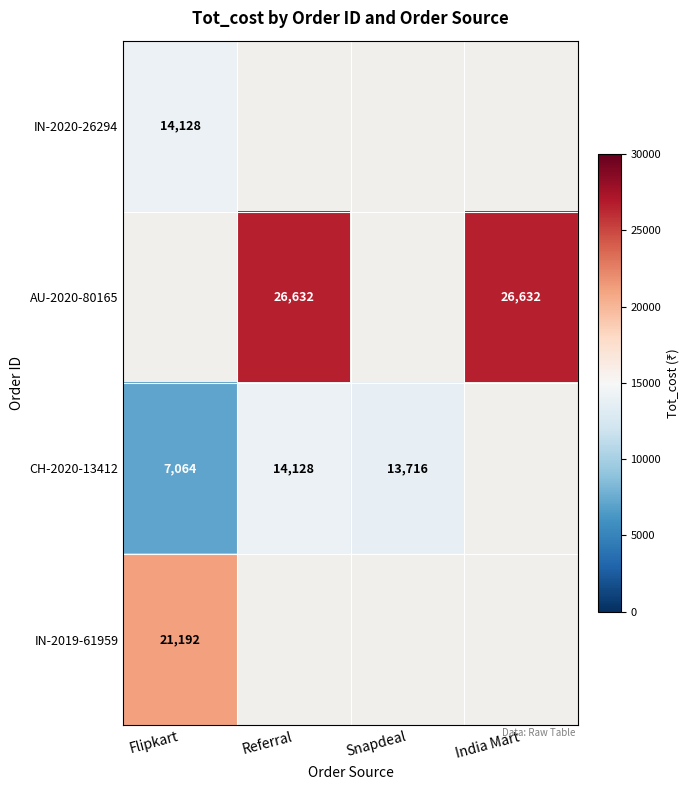

The CH-2020-13412 series shows 7824 at Snapdeal. True or false?

False